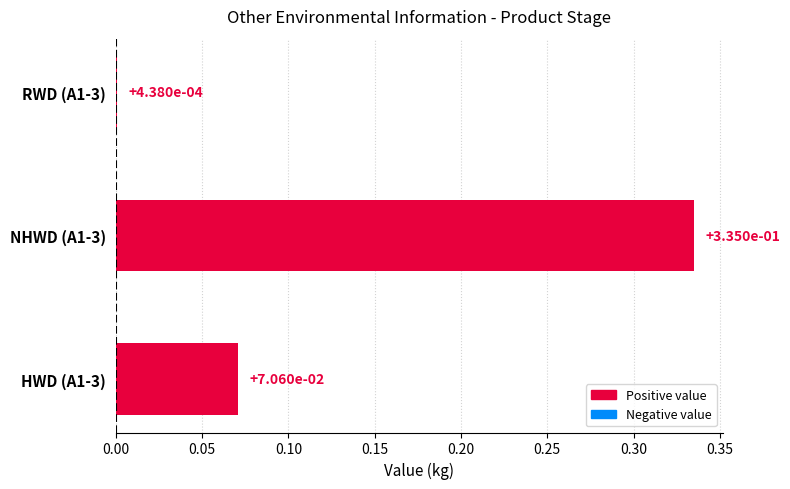

Is it true that the value at NHWD (A1-3) is 0.1?

False